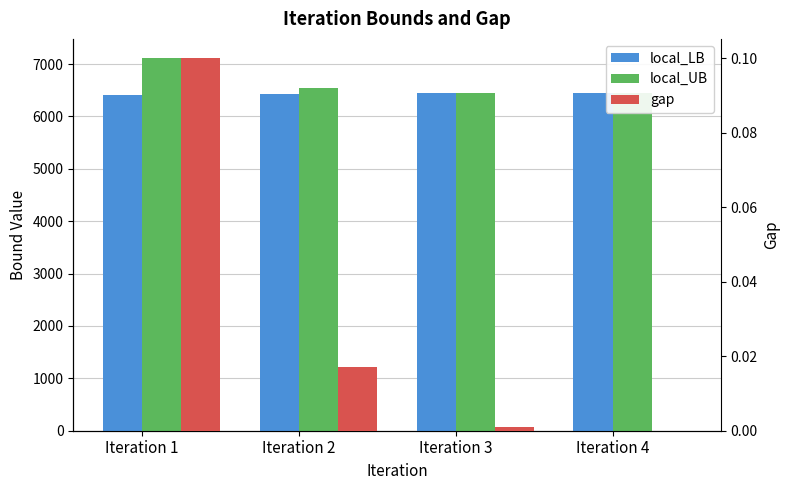

The gap series shows -0.0 at Iteration 4. True or false?

False